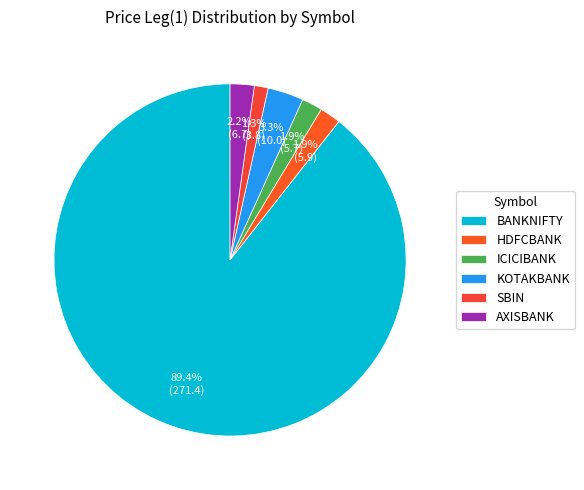

Is BANKNIFTY the majority of the pie?

Yes